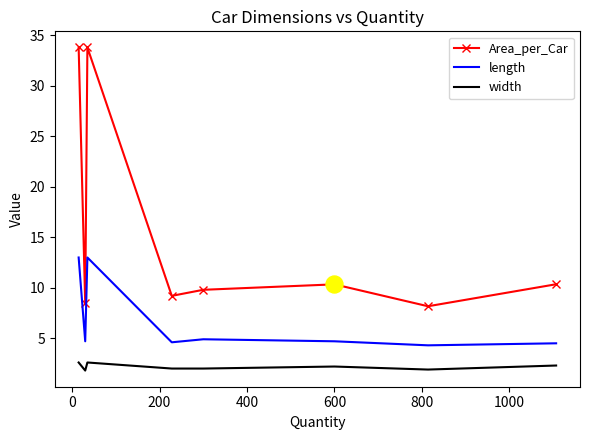

Which series has the largest range (max minus min)?

Area_per_Car